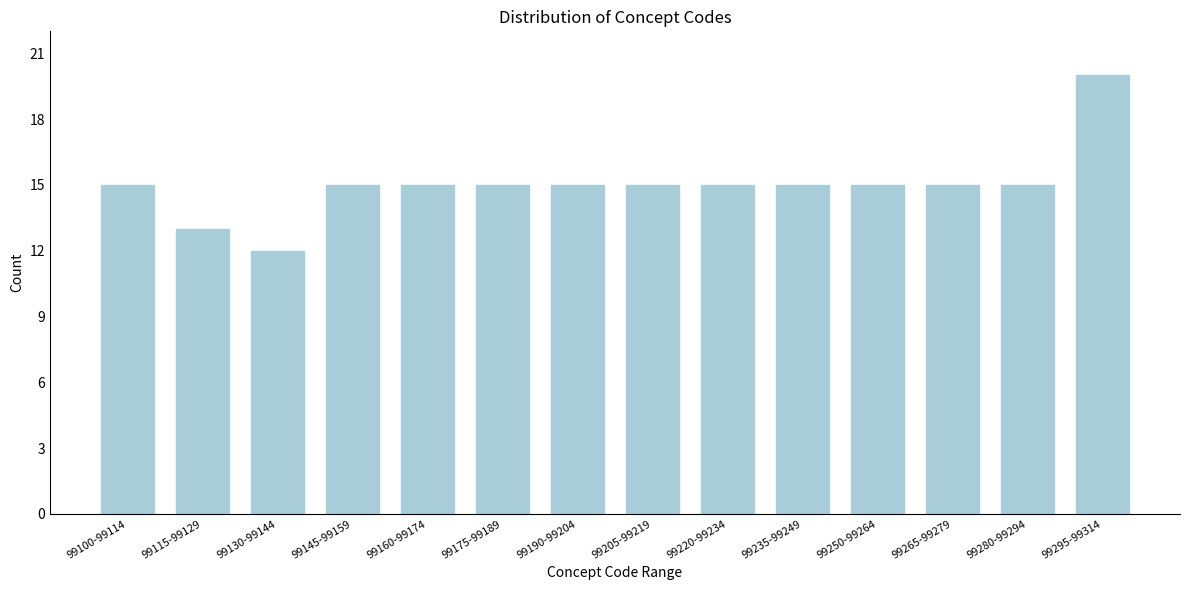

Reading right to left, transcribe all the data shown in this chart.

99295-99314=20	99280-99294=15	99265-99279=15	99250-99264=15	99235-99249=15	99220-99234=15	99205-99219=15	99190-99204=15	99175-99189=15	99160-99174=15	99145-99159=15	99130-99144=12	99115-99129=13	99100-99114=15